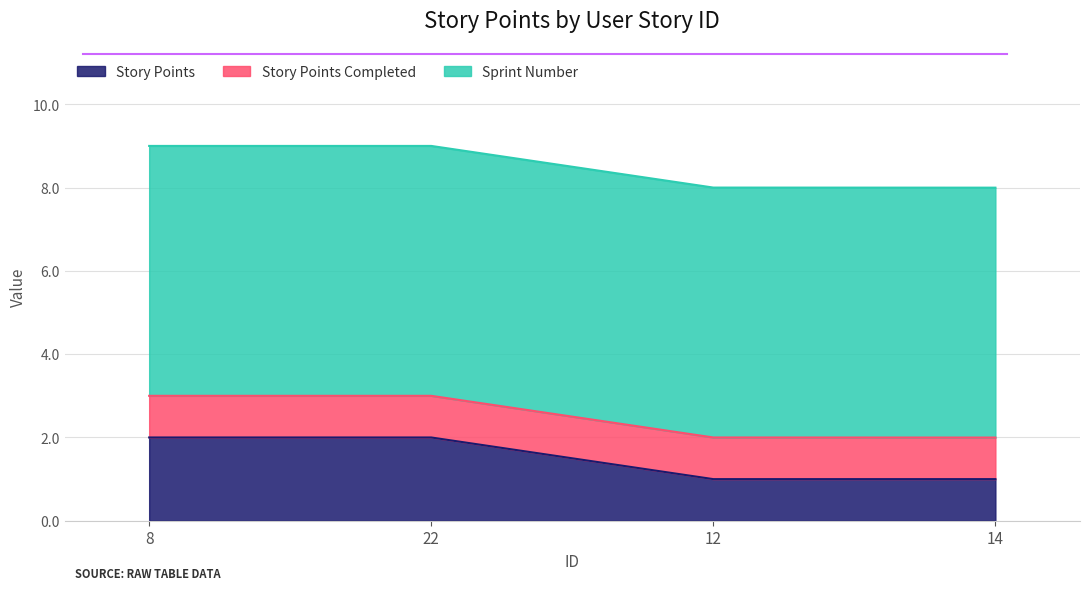

What is the value of the Story Points Completed point at the 1st from the left?

1.0